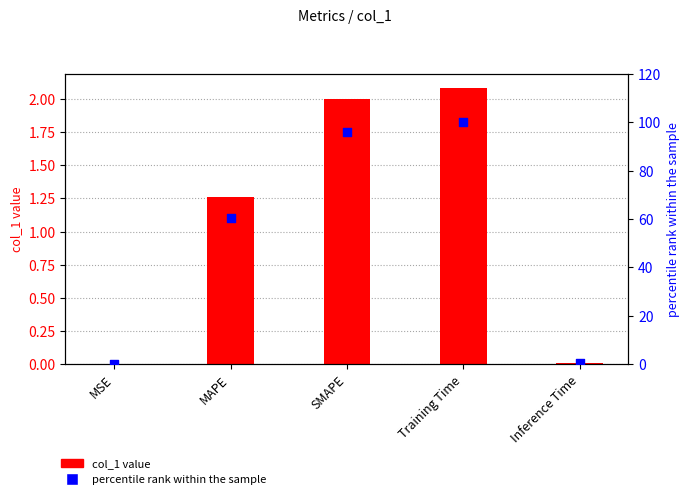

What are all the series names shown in the legend?

col_1 value, percentile rank within the sample